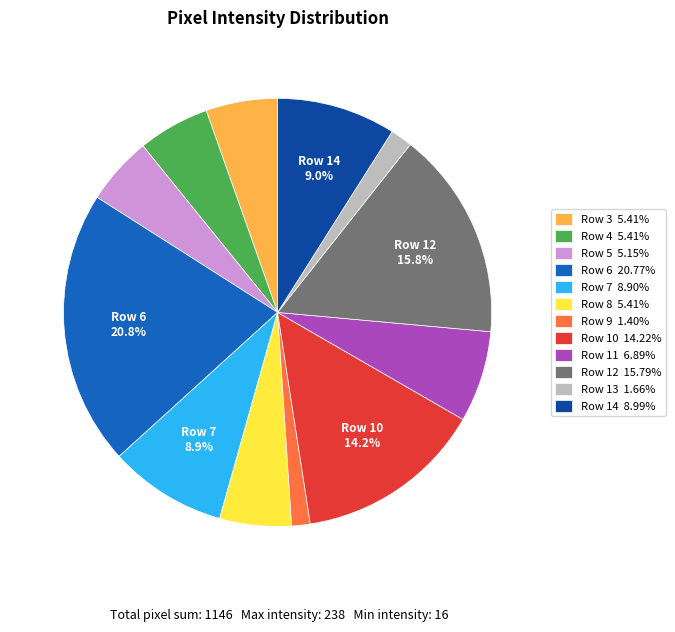

Do Row 5 and Row 14 together represent more than half of the pie?

No